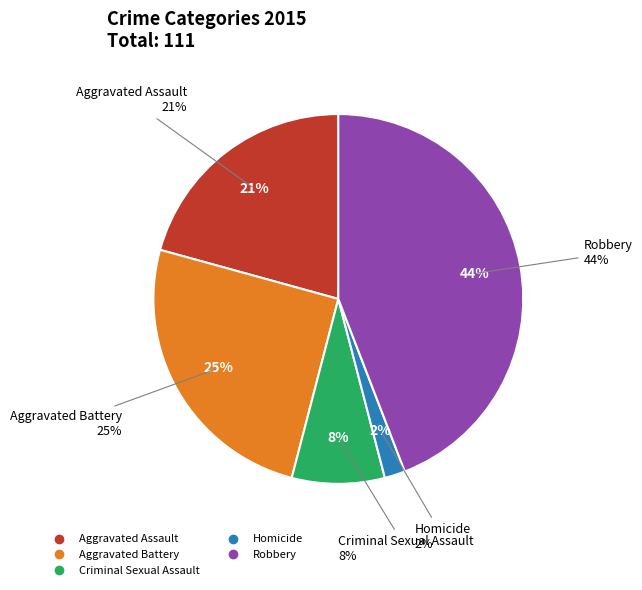

To the nearest percent, what percentage of the pie is Robbery?

44%